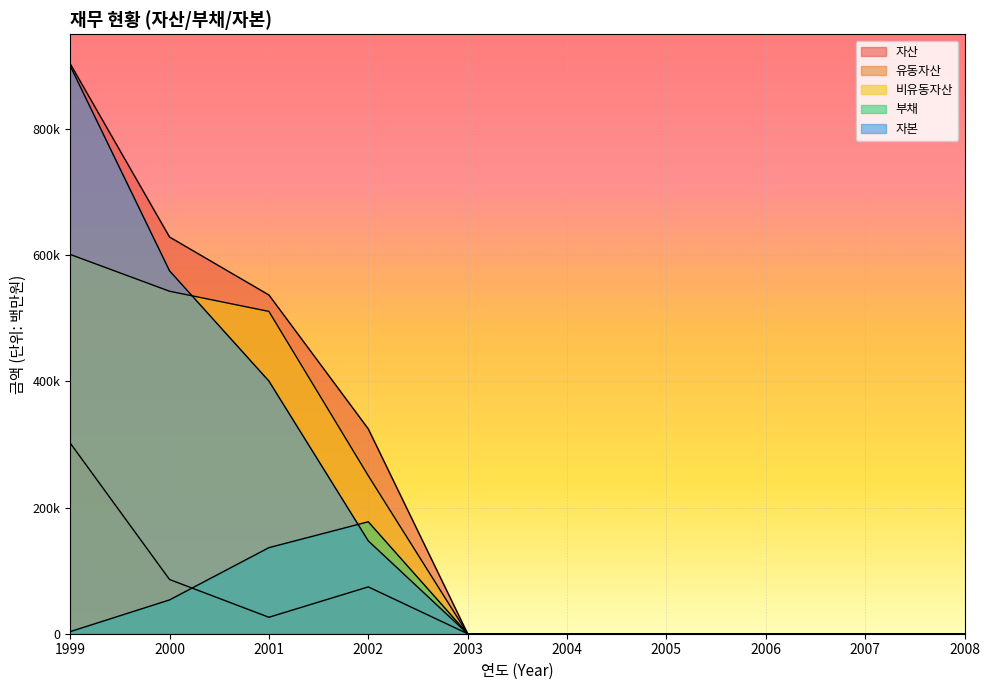

True or false: 비유동자산 has more than 0 interior local peaks.

False